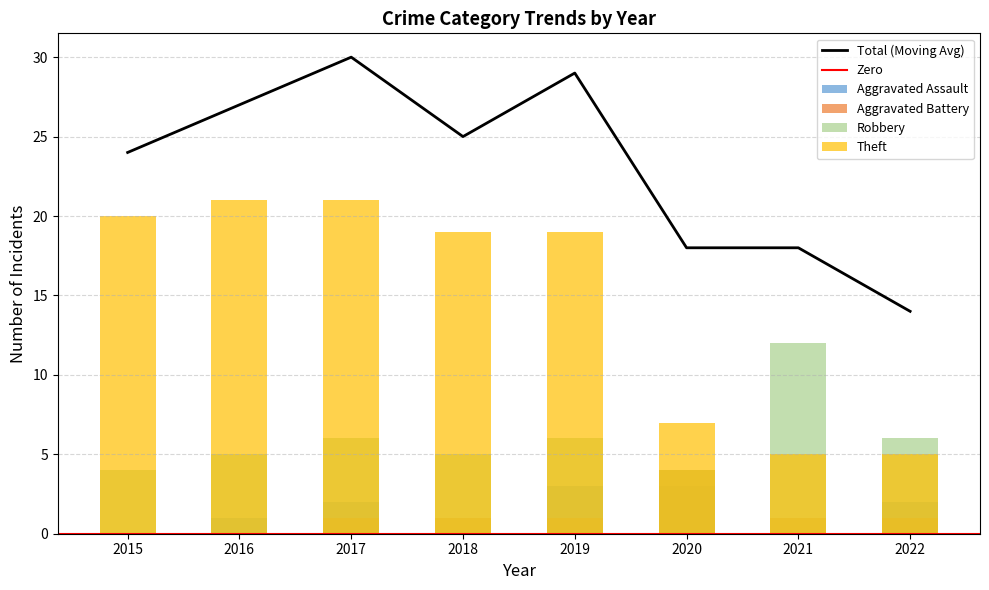

Which series has the largest range (max minus min)?

Theft